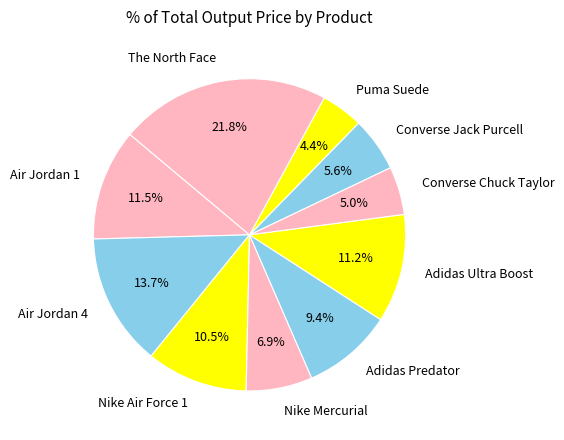

What percentage is the Adidas Predator slice, to the nearest percent?

9%